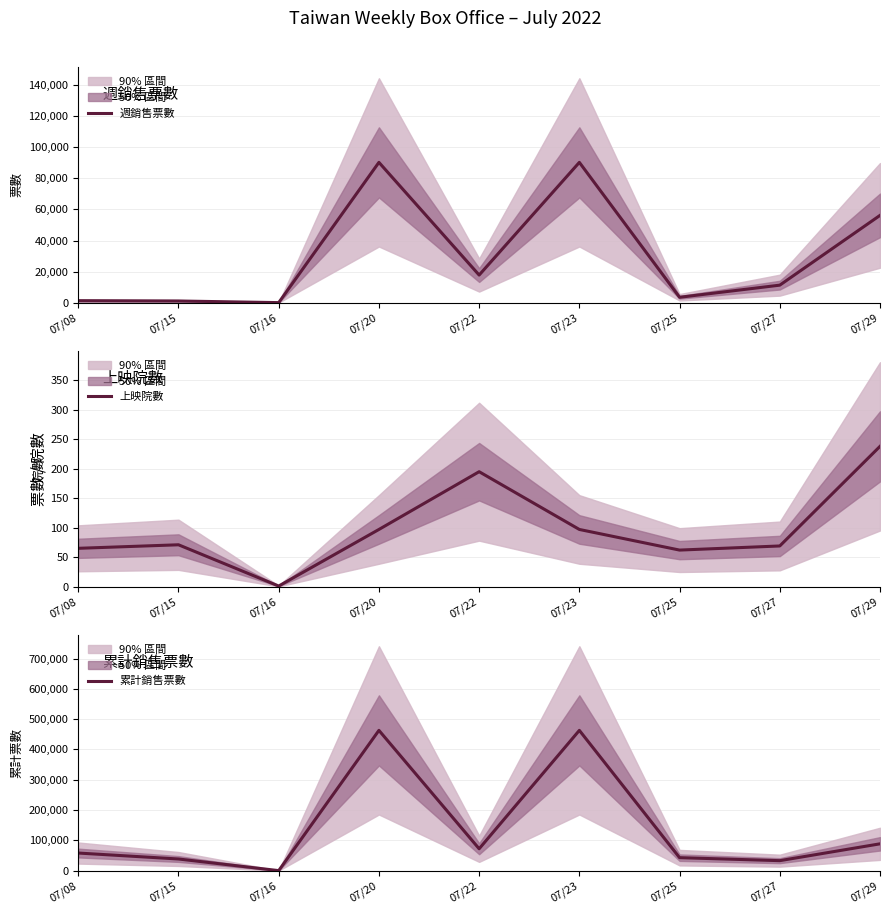

Reading right to left, list all the values displayed in this chart.

週銷售票數: 07/29=56182	07/27=11250	07/25=3439	07/23=90322	07/22=17754	07/20=90322	07/16=3	07/15=1052	07/08=1250
上映院數: 07/29=238	07/27=69	07/25=62	07/23=97	07/22=195	07/20=97	07/16=1	07/15=71	07/08=65
累計銷售票數: 07/29=88456	07/27=32889	07/25=42758	07/23=462971	07/22=72116	07/20=462971	07/16=5	07/15=38384	07/08=58036